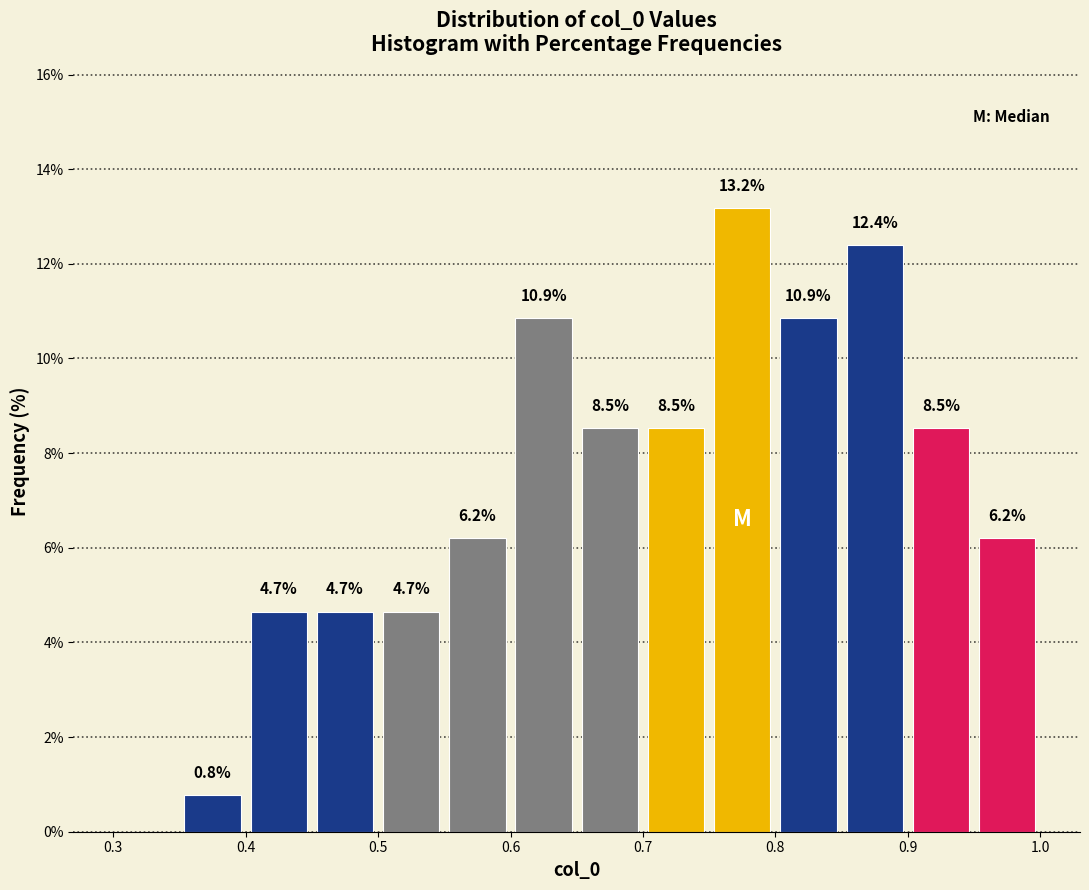

Which range on the x-axis has the tallest bar?

0.75 to 0.80